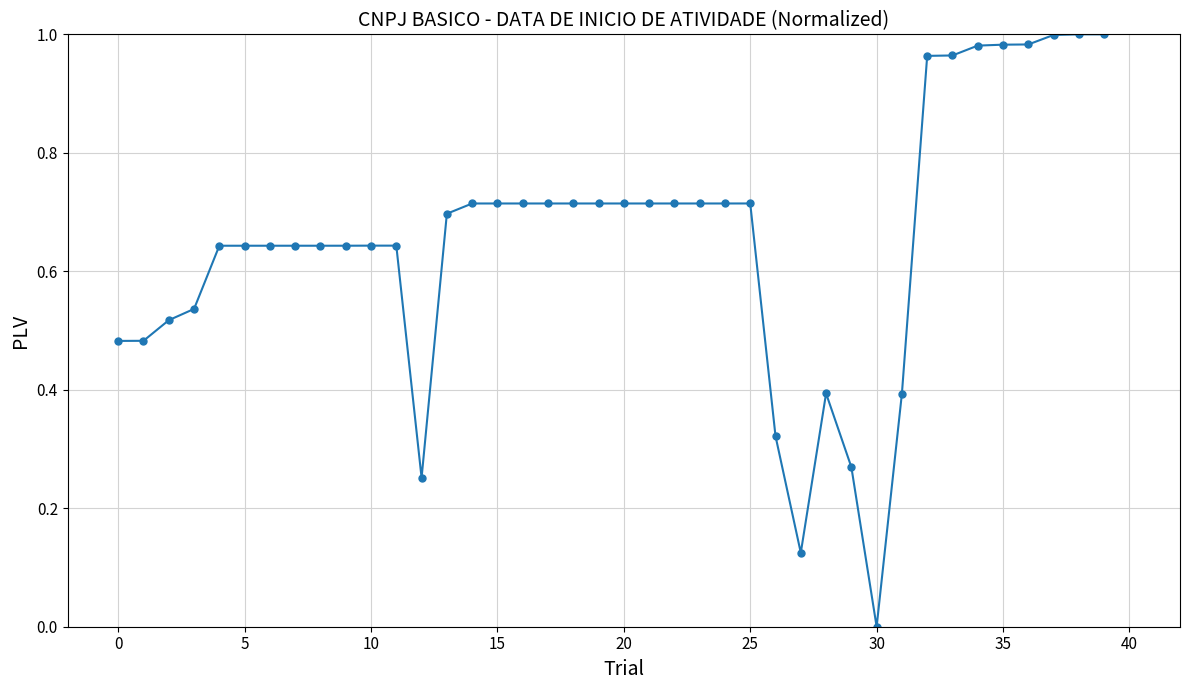

What is the sum of all values?

26.1